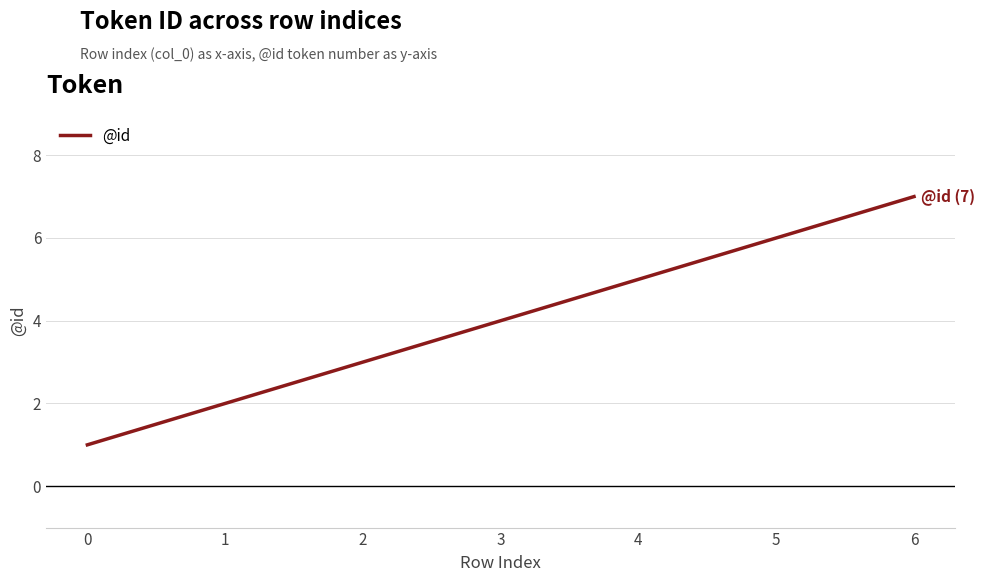

Does the chart display data point markers on the line(s)?

No